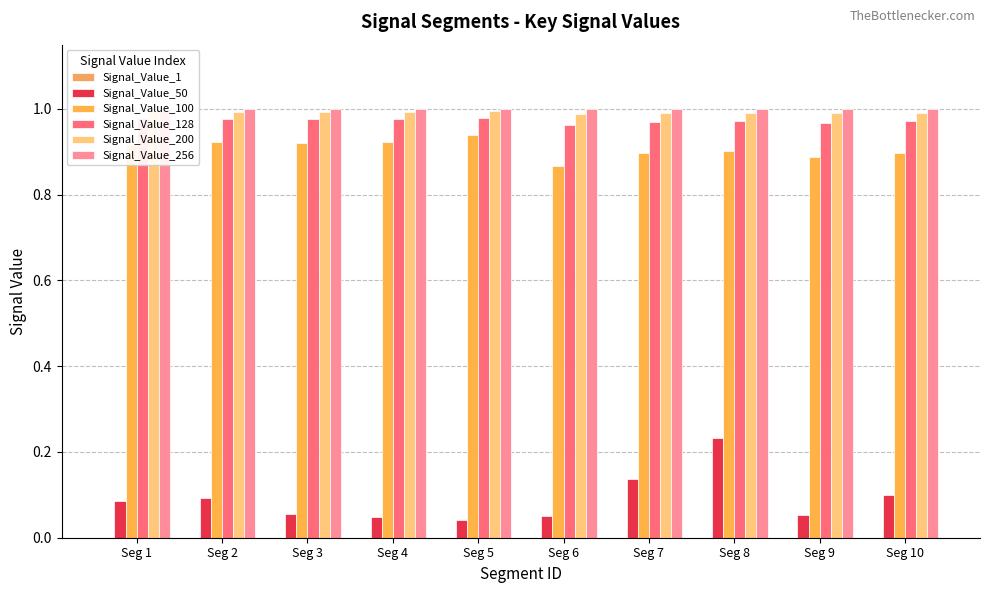

Are the bars horizontal?

No